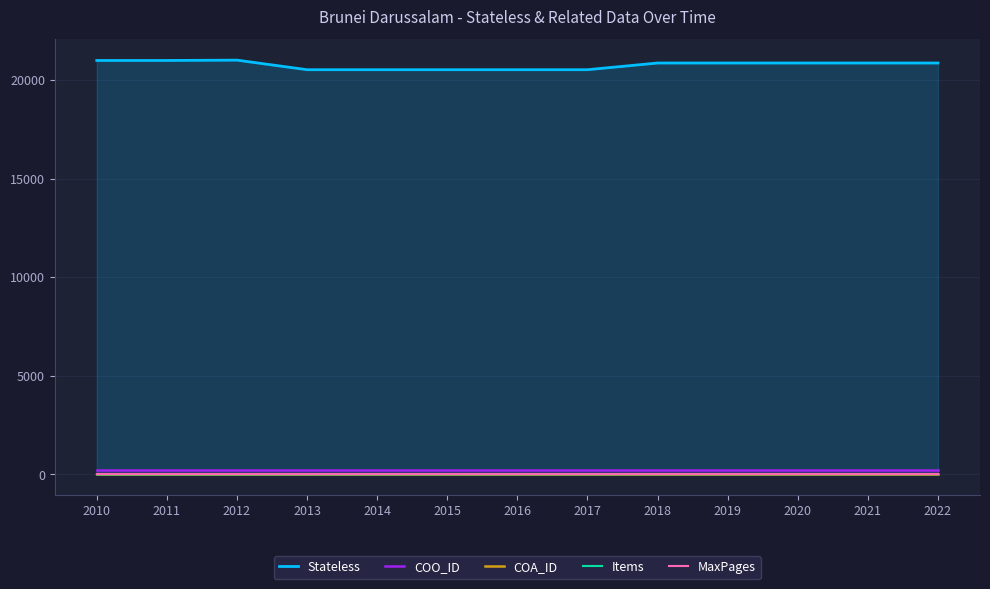

At which category is the sum across all series the highest?

2012